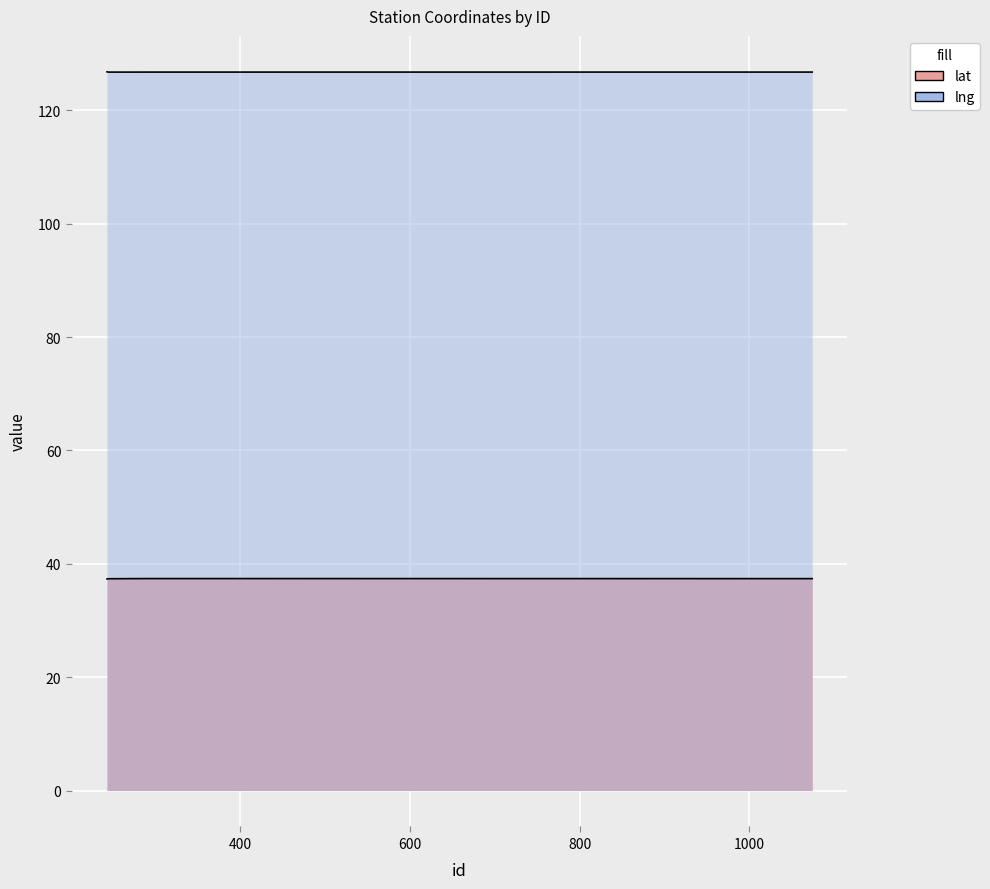

The lat series shows 18.9 at 1074. True or false?

False